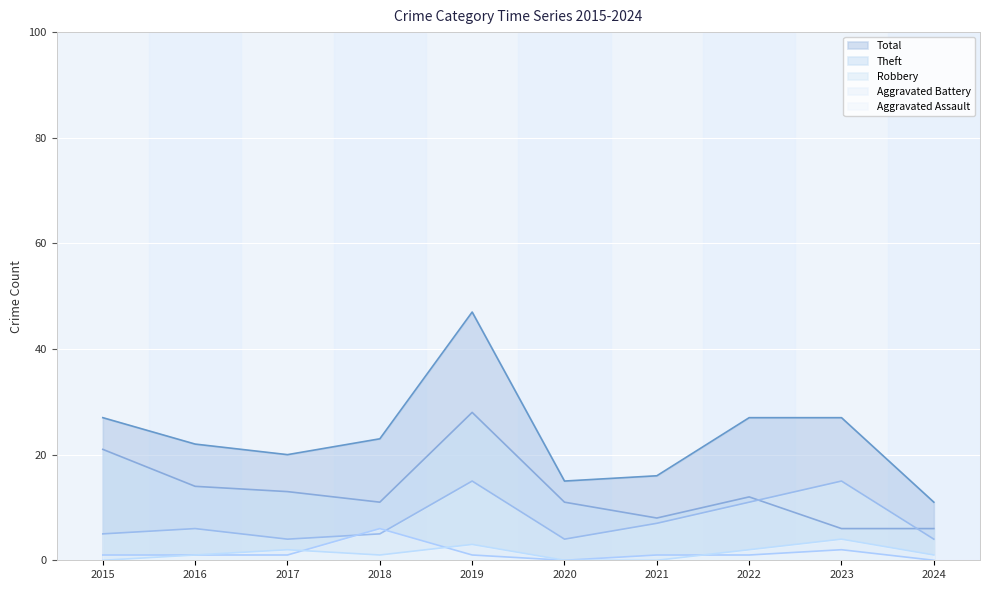

Between 2018 and 2024, which series saw the biggest shift?

Total